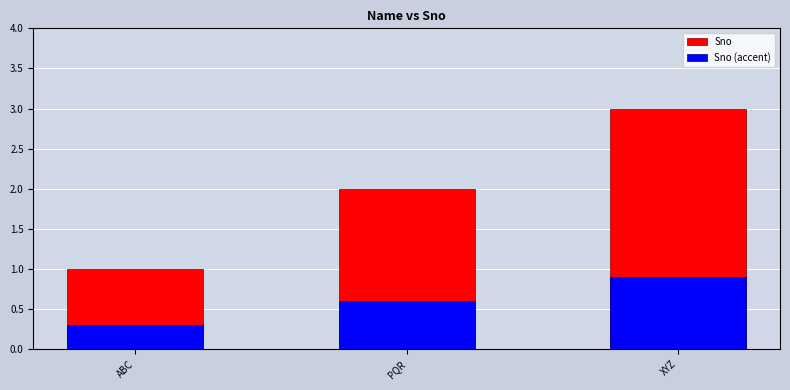

Rank the categories by Sno value from lowest to highest.

ABC, PQR, XYZ